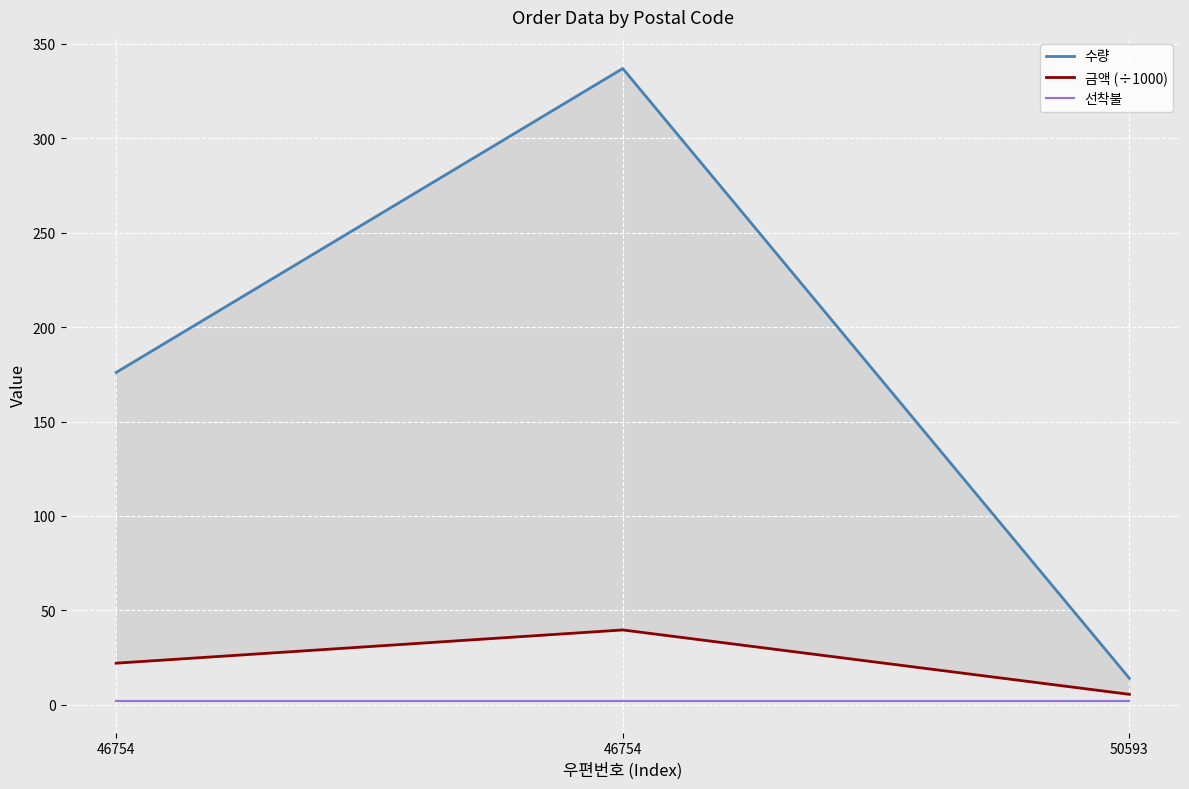

What is the difference between the maximum and minimum values in the 수량 series?

323.0